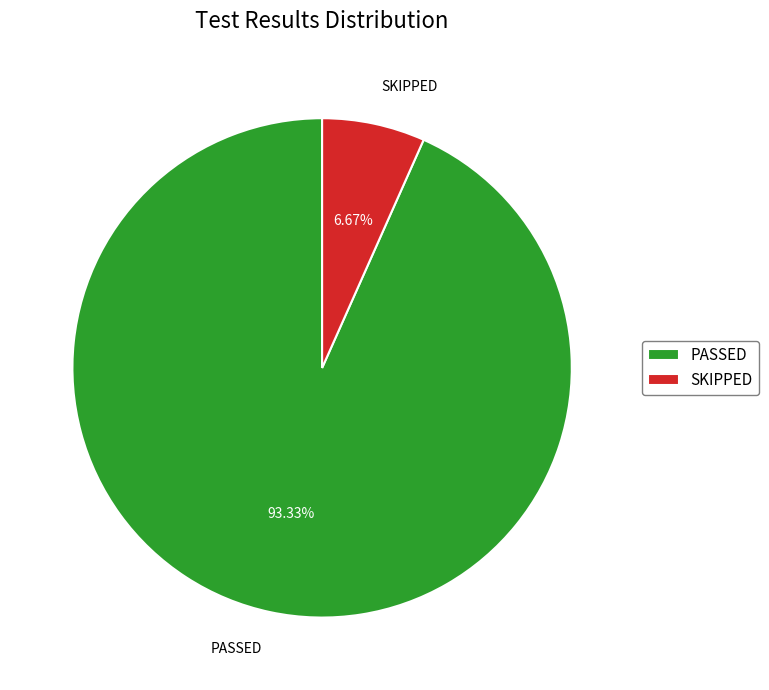

Which category has the biggest portion of the pie?

PASSED